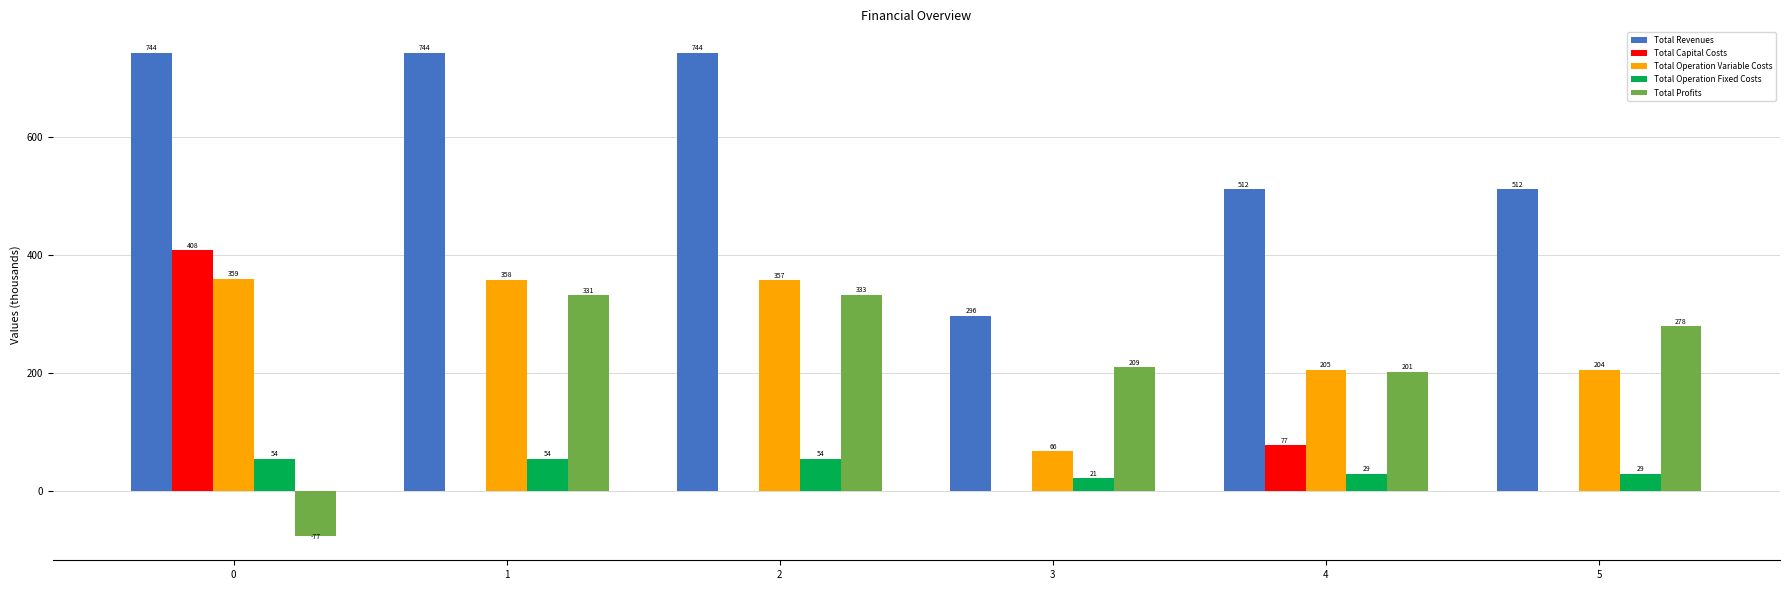

What are all the series names shown in the legend?

Total Revenues, Total Capital Costs, Total Operation Variable Costs, Total Operation Fixed Costs, Total Profits